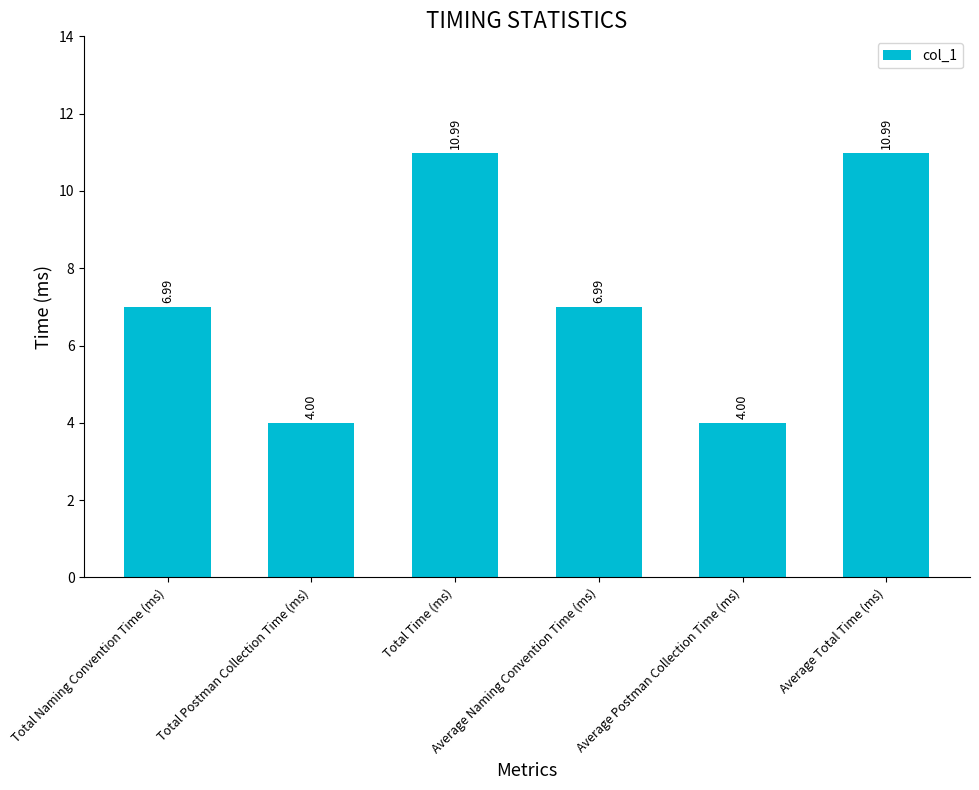

What is the difference between the maximum and minimum values?

7.0